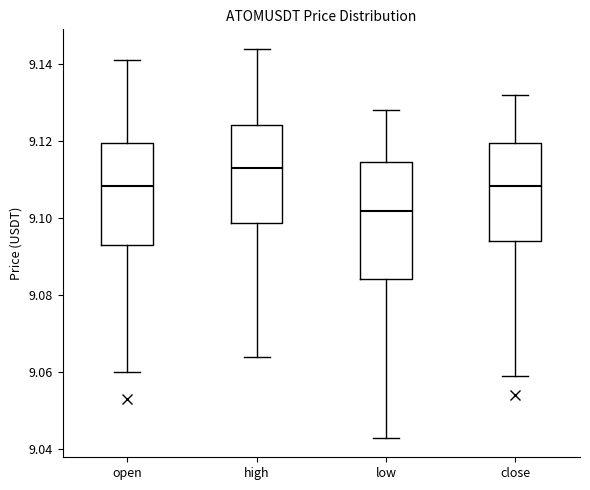

Reading left to right, read every box against the y-axis: the position of its median line, the range the box covers, and the ends of its whiskers. The values are not printed on the chart, so give them approximately, as read against the axis.

open: median 9.108, box 9.094 to 9.120, whiskers 9.060 to 9.142
high: median 9.114, box 9.098 to 9.124, whiskers 9.064 to 9.144
low: median 9.102, box 9.084 to 9.114, whiskers 9.044 to 9.128
close: median 9.108, box 9.094 to 9.120, whiskers 9.060 to 9.132